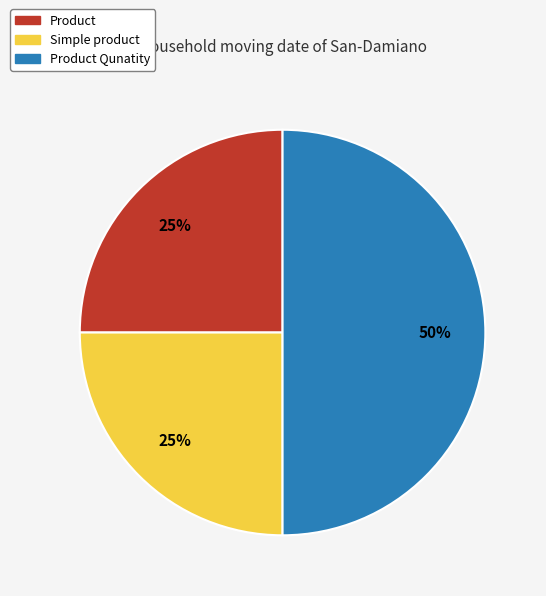

To the nearest percent, what is the average slice percentage?

33%